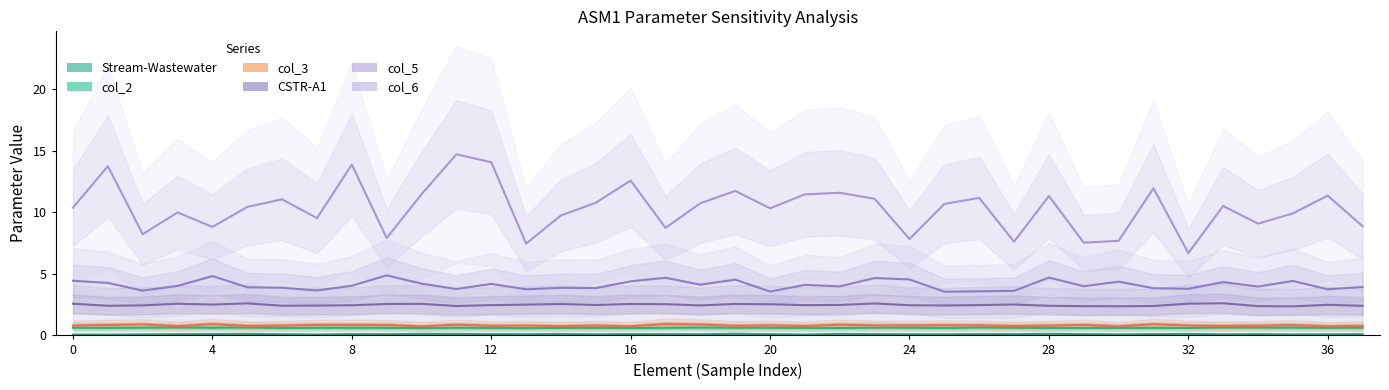

True or false: col_6 has a value of 5.0 at 28.

False